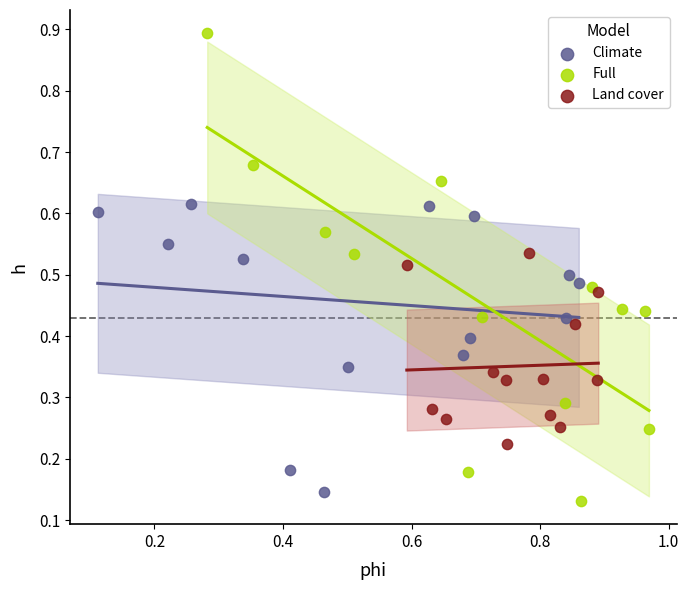

Which series contains the highest Y value?

Full